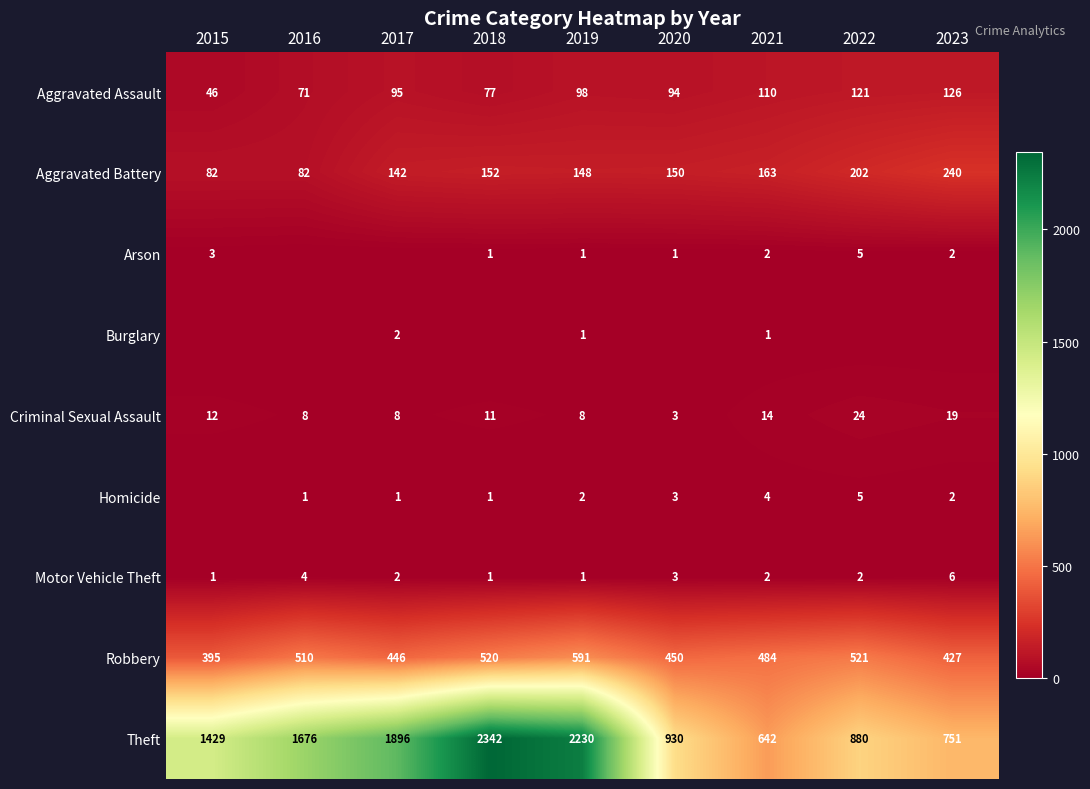

What is the difference between the Aggravated Assault values at 2018 and 2019?

21